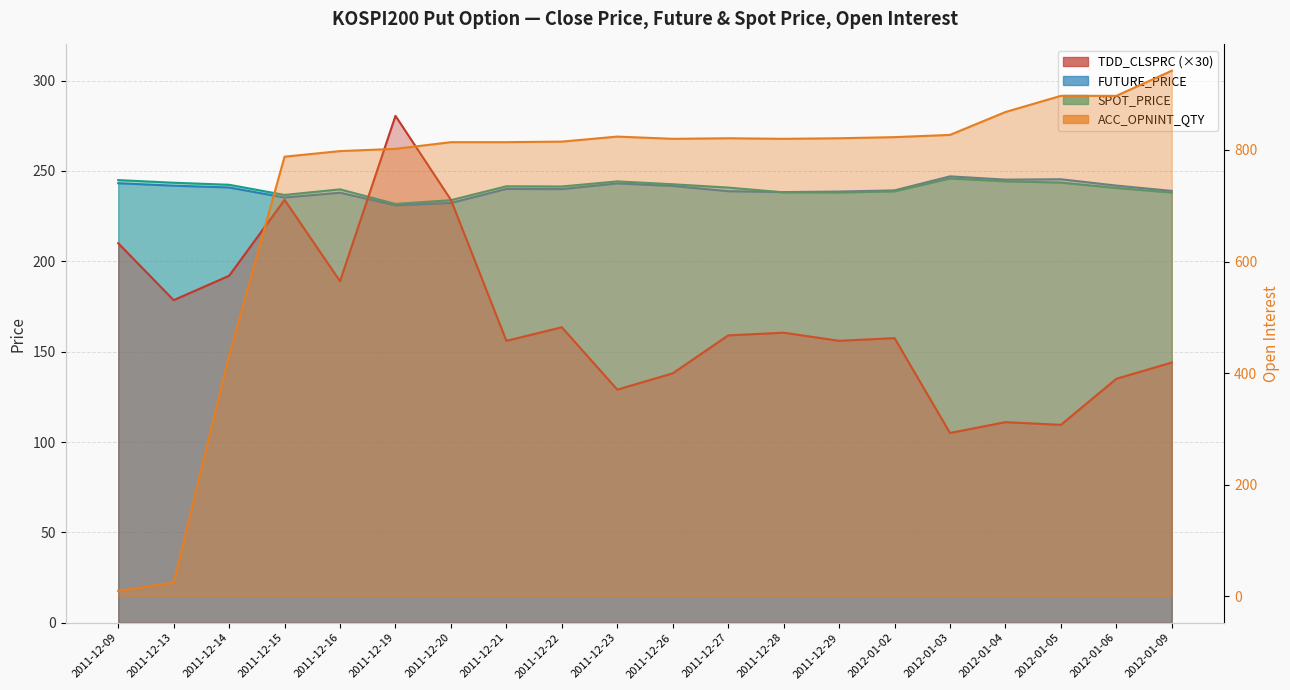

What is the difference between the SPOT_PRICE values at 2011-12-15 and 2012-01-03?

9.1